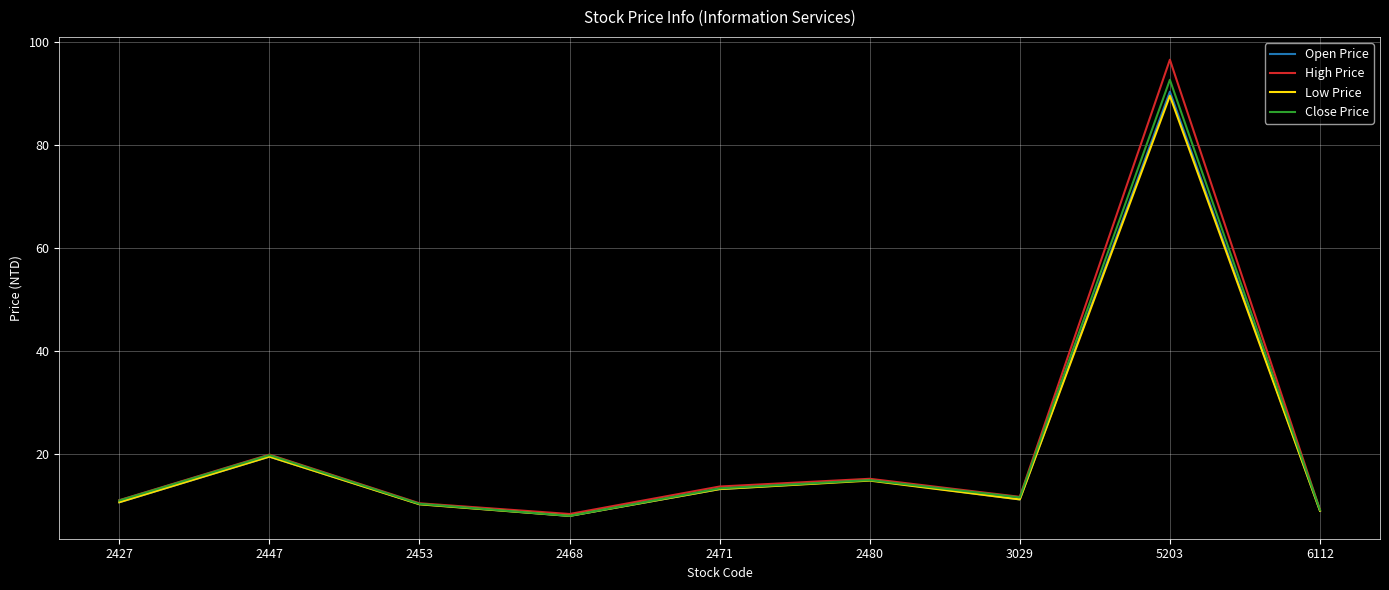

Which category has the lowest value in the Low Price series?

2468